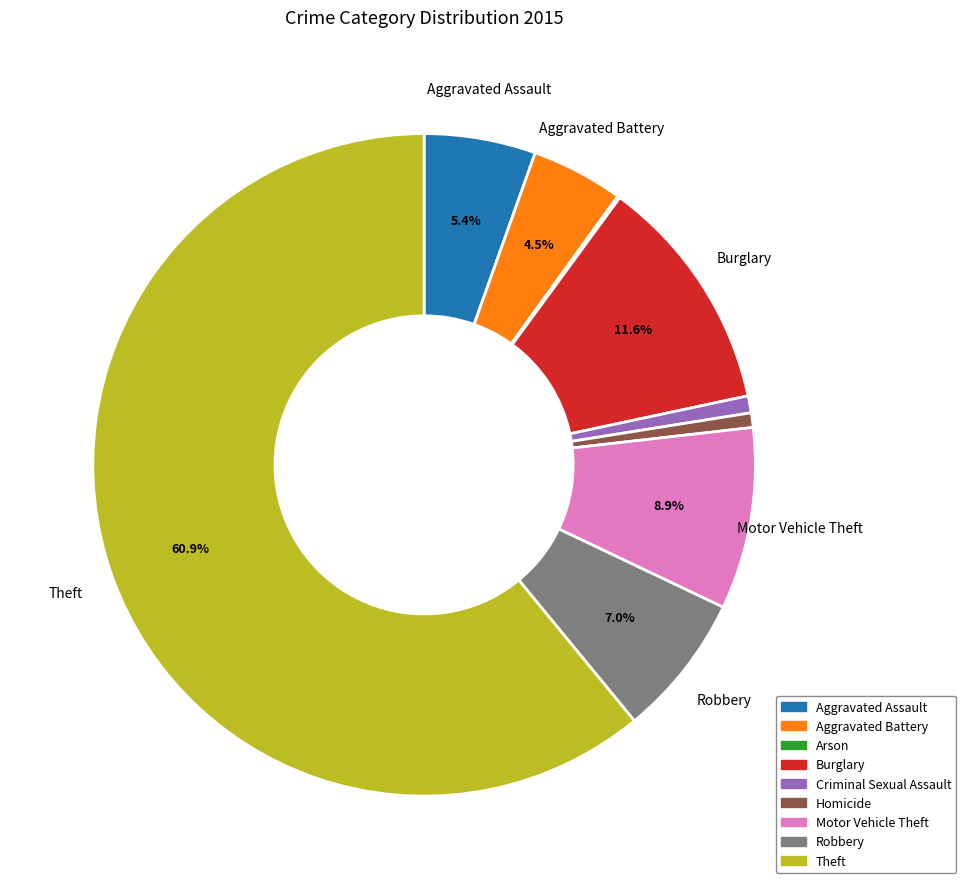

Is Theft the majority of the pie?

Yes